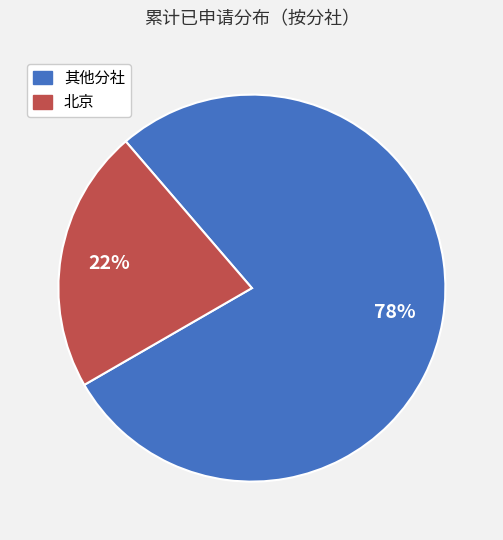

How many slices are in this pie chart?

2